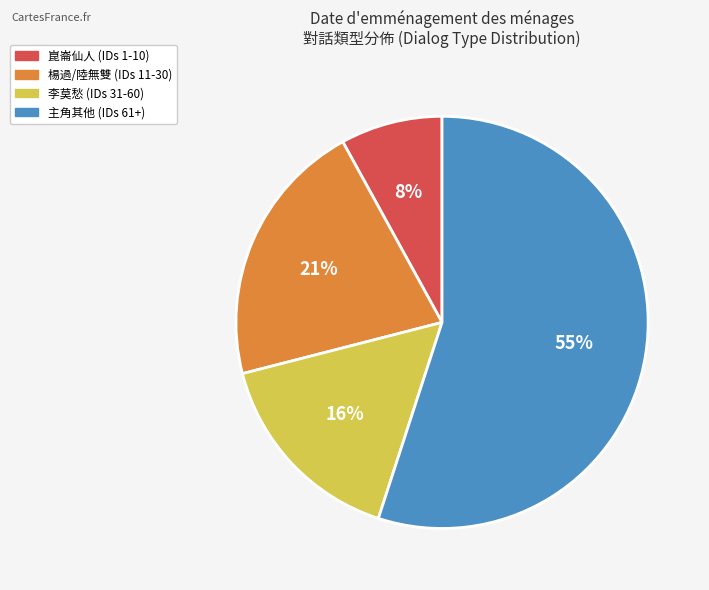

Does any single category account for the majority?

Yes